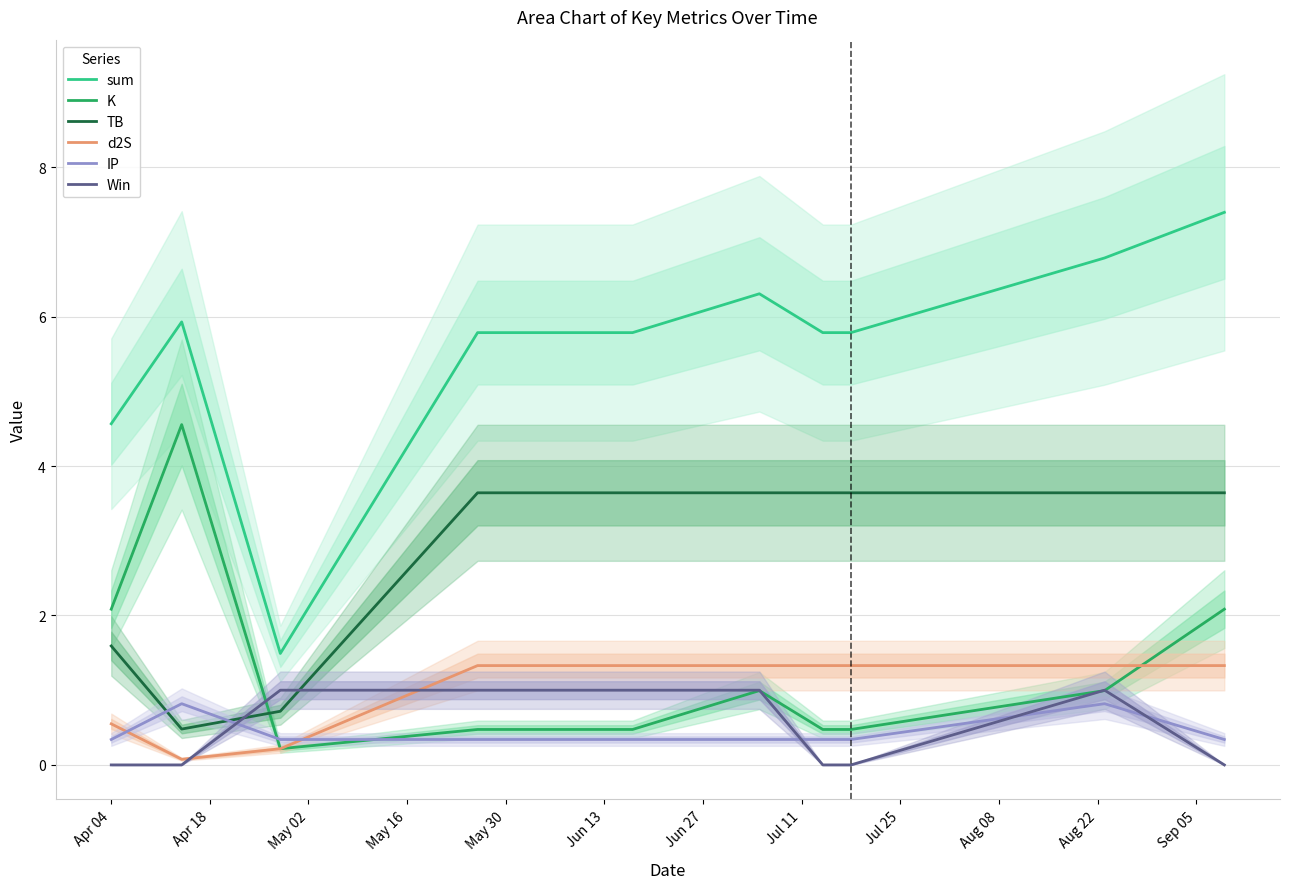

What is the maximum value for IP?

0.8